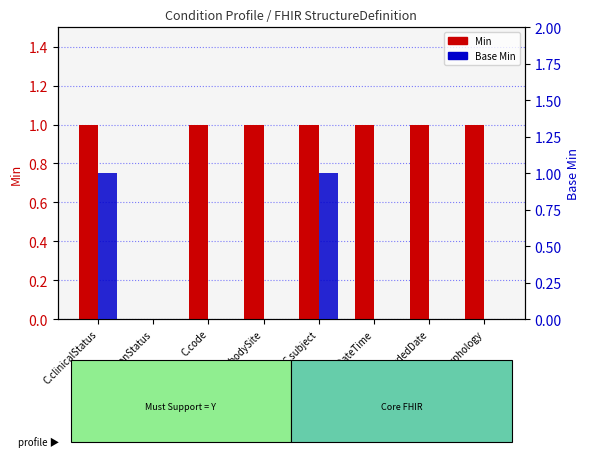

Which has a higher value, C.clinicalStatus or C.verificationStatus?

C.clinicalStatus